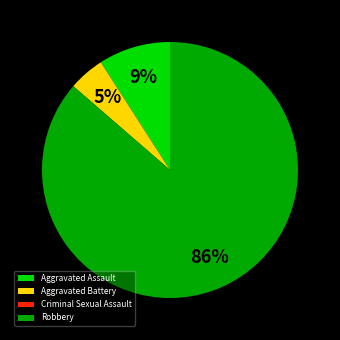

Is there a majority slice in this chart?

Yes